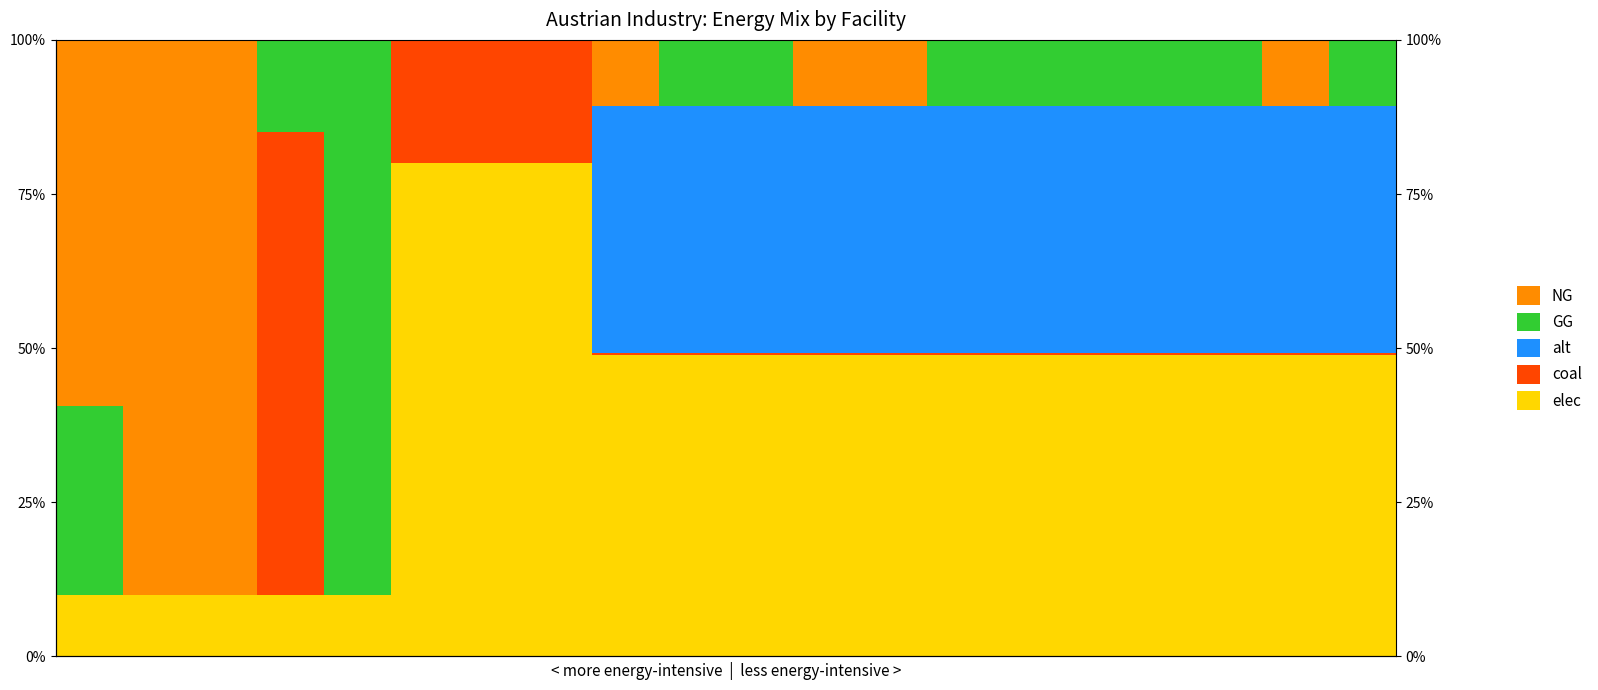

What is the total value across all series at 3?

1.0